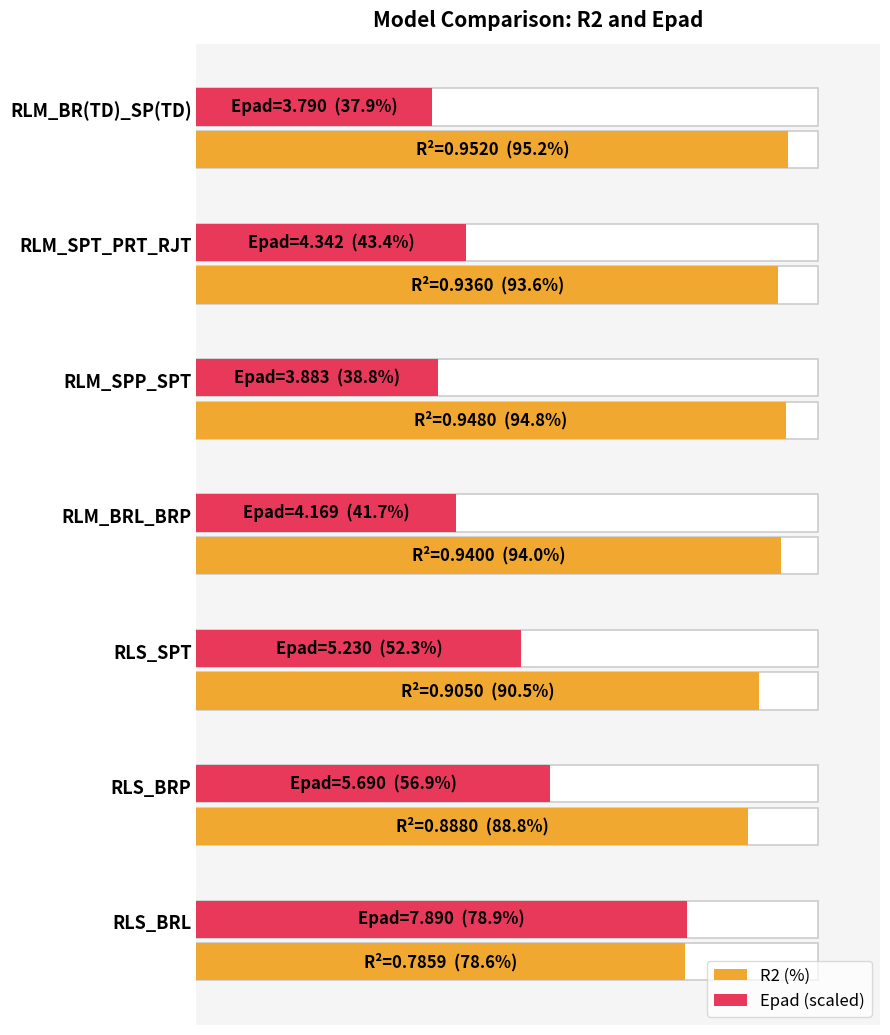

List the series in order of their peak value, highest first.

R2 (%), Epad (scaled)